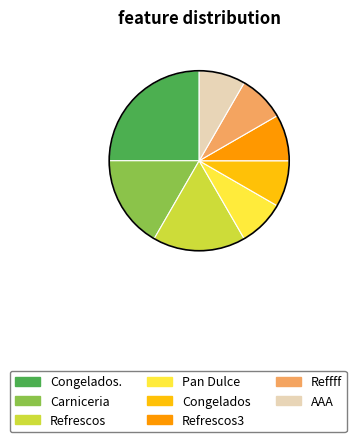

Does any single category account for the majority?

No